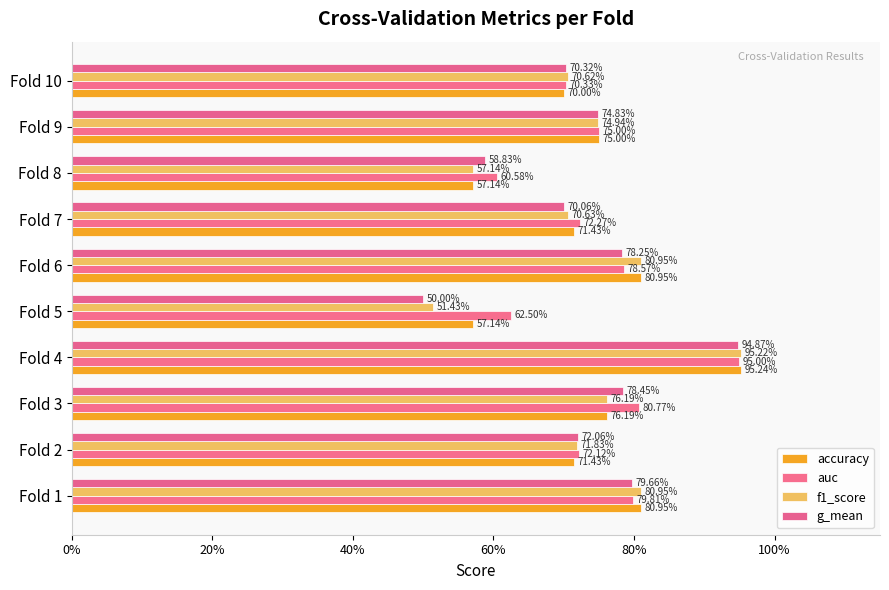

Reading left to right, what are all the values shown in this chart?

accuracy: 0.8	0.7	0.8	1.0	0.6	0.8	0.7	0.6	0.8	0.7
auc: 0.8	0.7	0.8	1.0	0.6	0.8	0.7	0.6	0.8	0.7
f1_score: 0.8	0.7	0.8	1.0	0.5	0.8	0.7	0.6	0.7	0.7
g_mean: 0.8	0.7	0.8	0.9	0.5	0.8	0.7	0.6	0.7	0.7